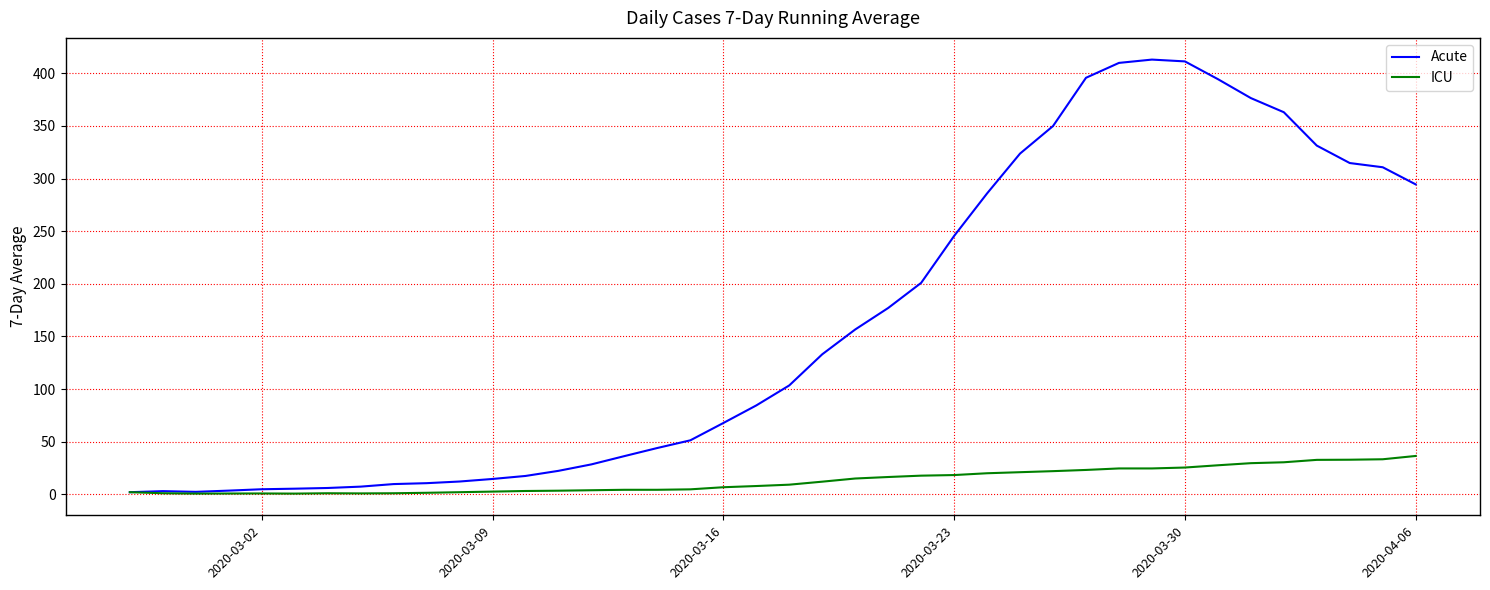

Which series has the largest total across all categories?

Acute